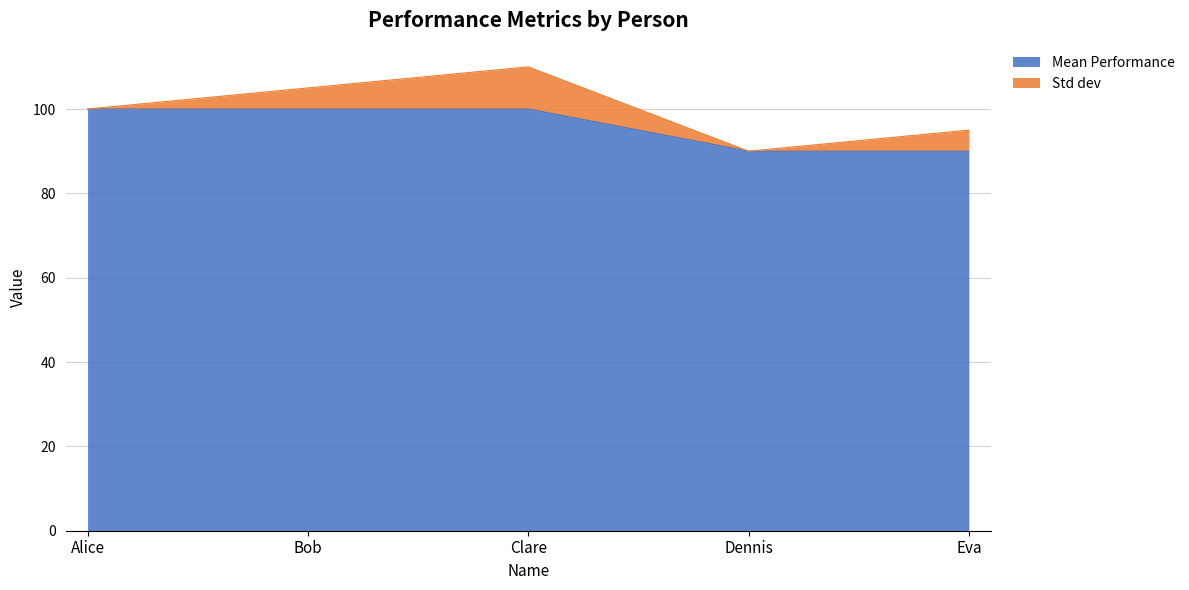

Which label corresponds to the smallest value in the chart?

Dennis